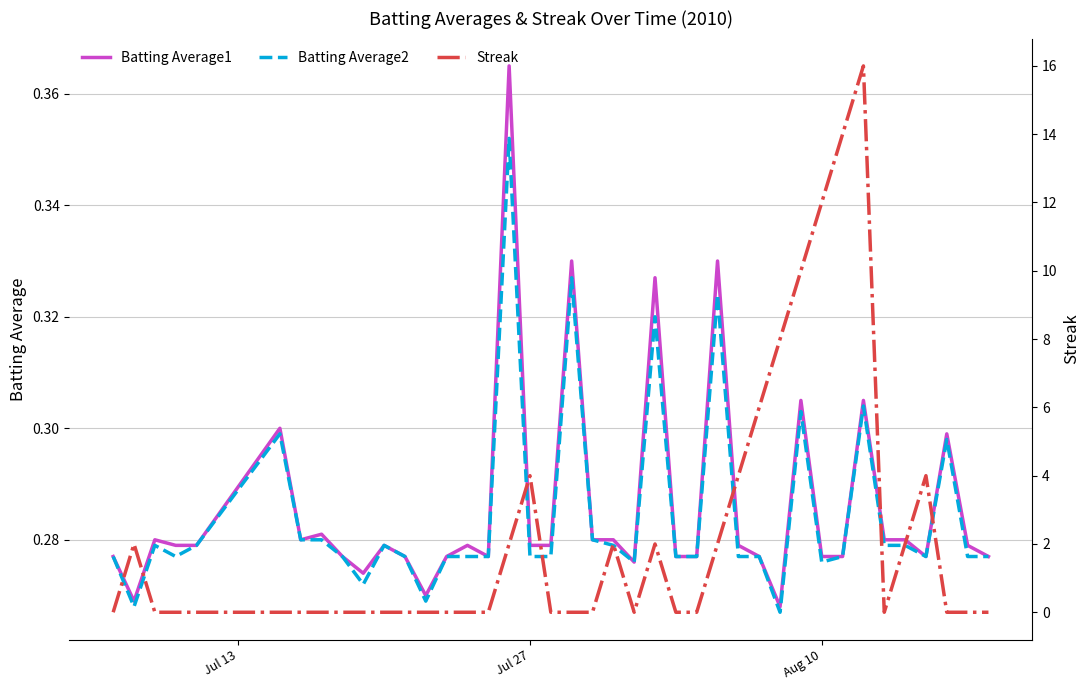

What is the highest value of the Batting Average1 series?

0.4